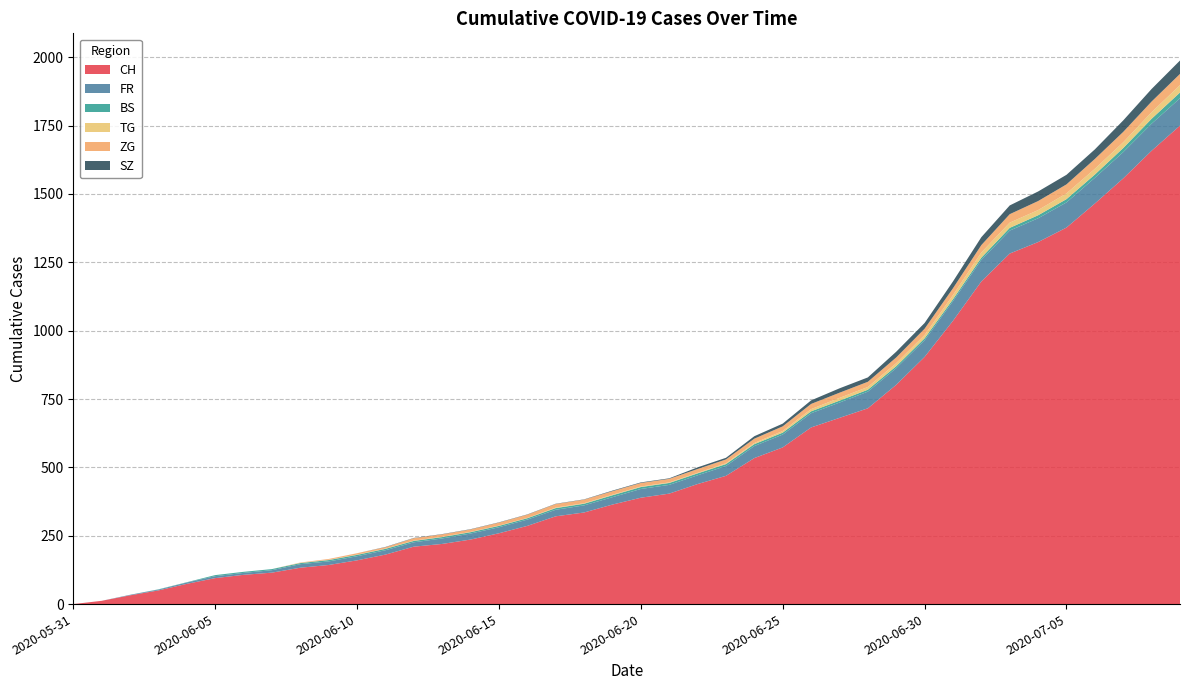

Reading left to right, what are all the values shown in this chart?

CH: 2020-05-31=0	2020-06-01=12	2020-06-02=32	2020-06-03=50	2020-06-04=74	2020-06-05=95	2020-06-06=107	2020-06-07=115	2020-06-08=133	2020-06-09=143	2020-06-10=160	2020-06-11=181	2020-06-12=210	2020-06-13=220	2020-06-14=236	2020-06-15=259	2020-06-16=286	2020-06-17=321	2020-06-18=335	2020-06-19=364	2020-06-20=389	2020-06-21=404	2020-06-22=439	2020-06-23=469	2020-06-24=534	2020-06-25=573	2020-06-26=646	2020-06-27=681	2020-06-28=716	2020-06-29=802	2020-06-30=904	2020-07-01=1036	2020-07-02=1180	2020-07-03=1282	2020-07-04=1324	2020-07-05=1377	2020-07-06=1465	2020-07-07=1557	2020-07-08=1658	2020-07-09=1750
FR: 2020-05-31=0	2020-06-01=0	2020-06-02=2	2020-06-03=3	2020-06-04=5	2020-06-05=7	2020-06-06=7	2020-06-07=9	2020-06-08=13	2020-06-09=13	2020-06-10=15	2020-06-11=16	2020-06-12=16	2020-06-13=20	2020-06-14=22	2020-06-15=22	2020-06-16=23	2020-06-17=24	2020-06-18=26	2020-06-19=27	2020-06-20=32	2020-06-21=32	2020-06-22=32	2020-06-23=36	2020-06-24=44	2020-06-25=47	2020-06-26=52	2020-06-27=56	2020-06-28=61	2020-06-29=61	2020-06-30=61	2020-07-01=72	2020-07-02=79	2020-07-03=84	2020-07-04=87	2020-07-05=92	2020-07-06=94	2020-07-07=96	2020-07-08=99	2020-07-09=100
BS: 2020-05-31=0	2020-06-01=0	2020-06-02=0	2020-06-03=1	2020-06-04=1	2020-06-05=4	2020-06-06=4	2020-06-07=4	2020-06-08=4	2020-06-09=5	2020-06-10=5	2020-06-11=5	2020-06-12=5	2020-06-13=5	2020-06-14=5	2020-06-15=5	2020-06-16=5	2020-06-17=6	2020-06-18=6	2020-06-19=7	2020-06-20=7	2020-06-21=7	2020-06-22=7	2020-06-23=7	2020-06-24=7	2020-06-25=7	2020-06-26=7	2020-06-27=7	2020-06-28=7	2020-06-29=7	2020-06-30=7	2020-07-01=7	2020-07-02=8	2020-07-03=10	2020-07-04=11	2020-07-05=12	2020-07-06=12	2020-07-07=15	2020-07-08=18	2020-07-09=21
TG: 2020-05-31=0	2020-06-01=0	2020-06-02=0	2020-06-03=0	2020-06-04=0	2020-06-05=0	2020-06-06=0	2020-06-07=0	2020-06-08=1	2020-06-09=1	2020-06-10=1	2020-06-11=1	2020-06-12=1	2020-06-13=1	2020-06-14=1	2020-06-15=1	2020-06-16=1	2020-06-17=2	2020-06-18=2	2020-06-19=2	2020-06-20=2	2020-06-21=2	2020-06-22=2	2020-06-23=3	2020-06-24=4	2020-06-25=6	2020-06-26=8	2020-06-27=10	2020-06-28=10	2020-06-29=11	2020-06-30=12	2020-07-01=15	2020-07-02=19	2020-07-03=19	2020-07-04=19	2020-07-05=21	2020-07-06=21	2020-07-07=21	2020-07-08=24	2020-07-09=27
ZG: 2020-05-31=0	2020-06-01=0	2020-06-02=0	2020-06-03=0	2020-06-04=0	2020-06-05=0	2020-06-06=0	2020-06-07=0	2020-06-08=1	2020-06-09=3	2020-06-10=5	2020-06-11=5	2020-06-12=9	2020-06-13=9	2020-06-14=9	2020-06-15=11	2020-06-16=12	2020-06-17=13	2020-06-18=13	2020-06-19=13	2020-06-20=13	2020-06-21=13	2020-06-22=14	2020-06-23=14	2020-06-24=16	2020-06-25=17	2020-06-26=19	2020-06-27=19	2020-06-28=19	2020-06-29=21	2020-06-30=23	2020-07-01=25	2020-07-02=27	2020-07-03=31	2020-07-04=33	2020-07-05=33	2020-07-06=36	2020-07-07=38	2020-07-08=39	2020-07-09=41
SZ: 2020-05-31=0	2020-06-01=0	2020-06-02=0	2020-06-03=0	2020-06-04=0	2020-06-05=0	2020-06-06=0	2020-06-07=0	2020-06-08=0	2020-06-09=0	2020-06-10=0	2020-06-11=1	2020-06-12=1	2020-06-13=1	2020-06-14=1	2020-06-15=1	2020-06-16=1	2020-06-17=1	2020-06-18=1	2020-06-19=2	2020-06-20=2	2020-06-21=2	2020-06-22=6	2020-06-23=6	2020-06-24=9	2020-06-25=10	2020-06-26=13	2020-06-27=16	2020-06-28=16	2020-06-29=21	2020-06-30=21	2020-07-01=25	2020-07-02=29	2020-07-03=32	2020-07-04=35	2020-07-05=35	2020-07-06=35	2020-07-07=42	2020-07-08=46	2020-07-09=49